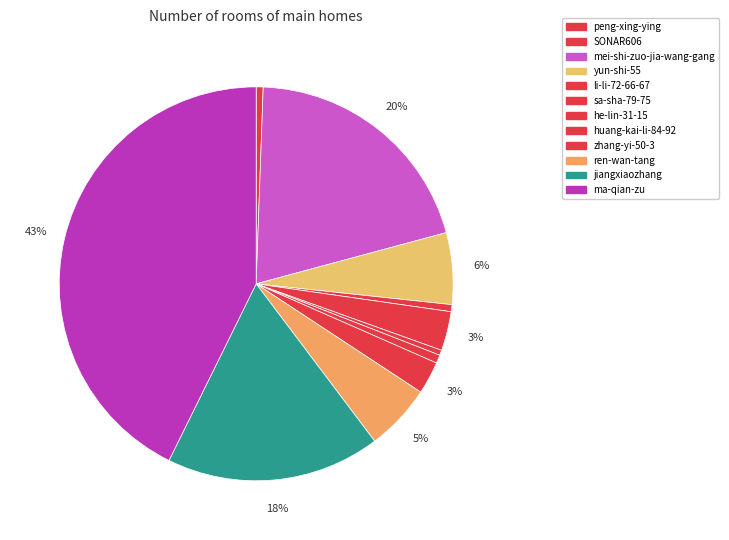

To the nearest percent, what percentage of the pie is sa-sha-79-75?

3%